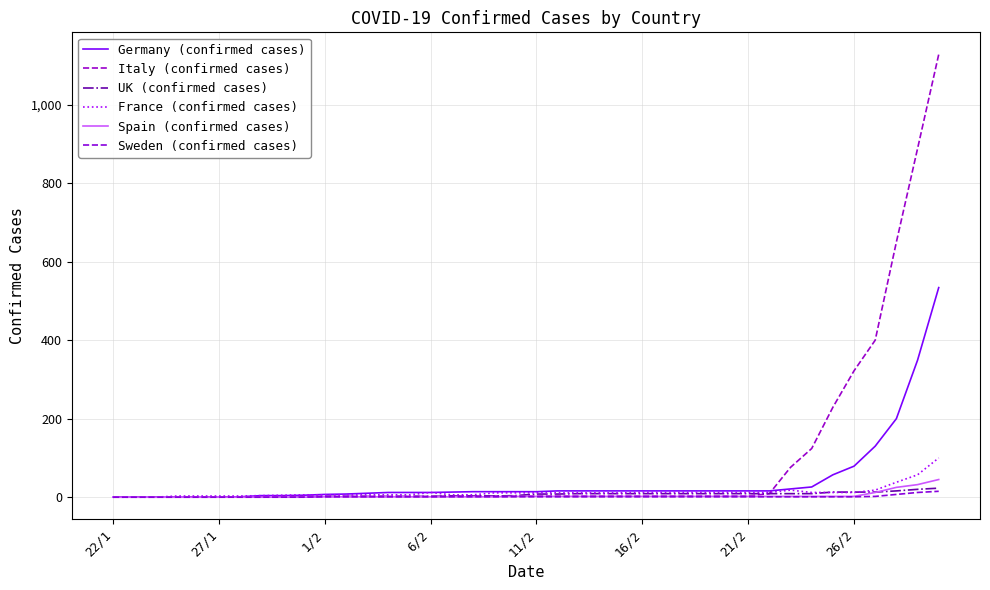

Does the chart display data point markers on the line(s)?

No